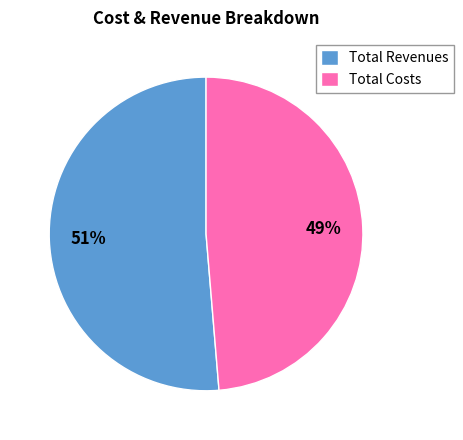

True or false: Total Revenues accounts for 51% of the total.

True